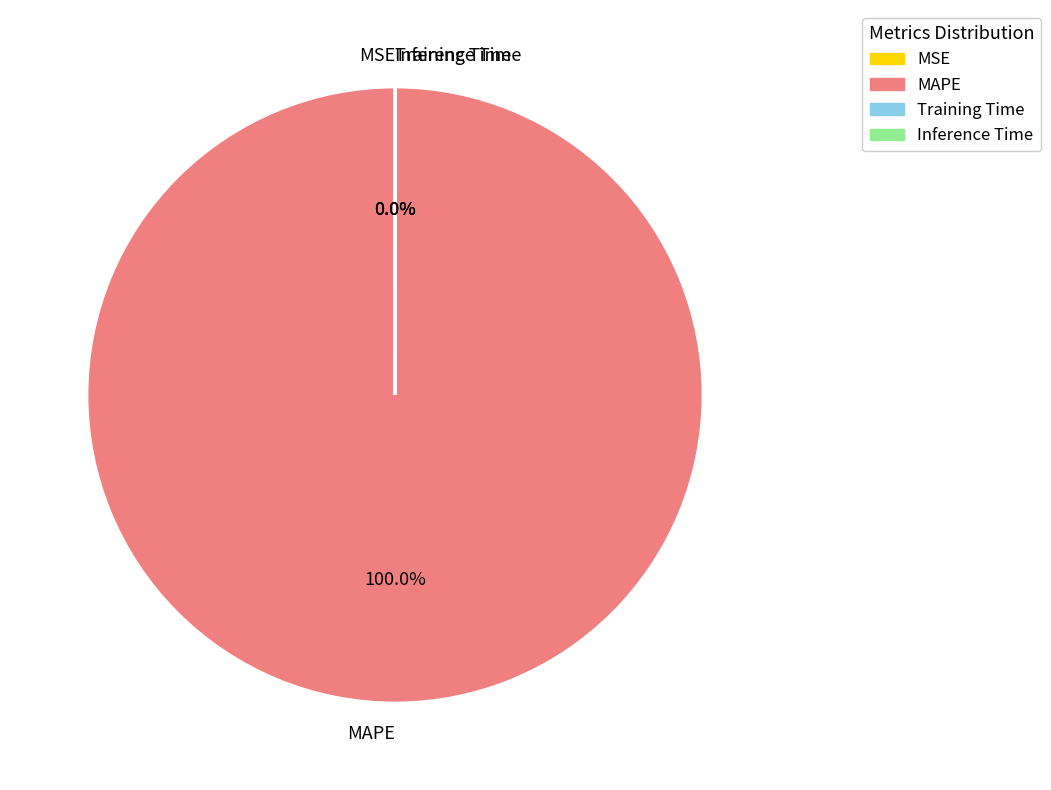

Which slice is the largest?

MAPE